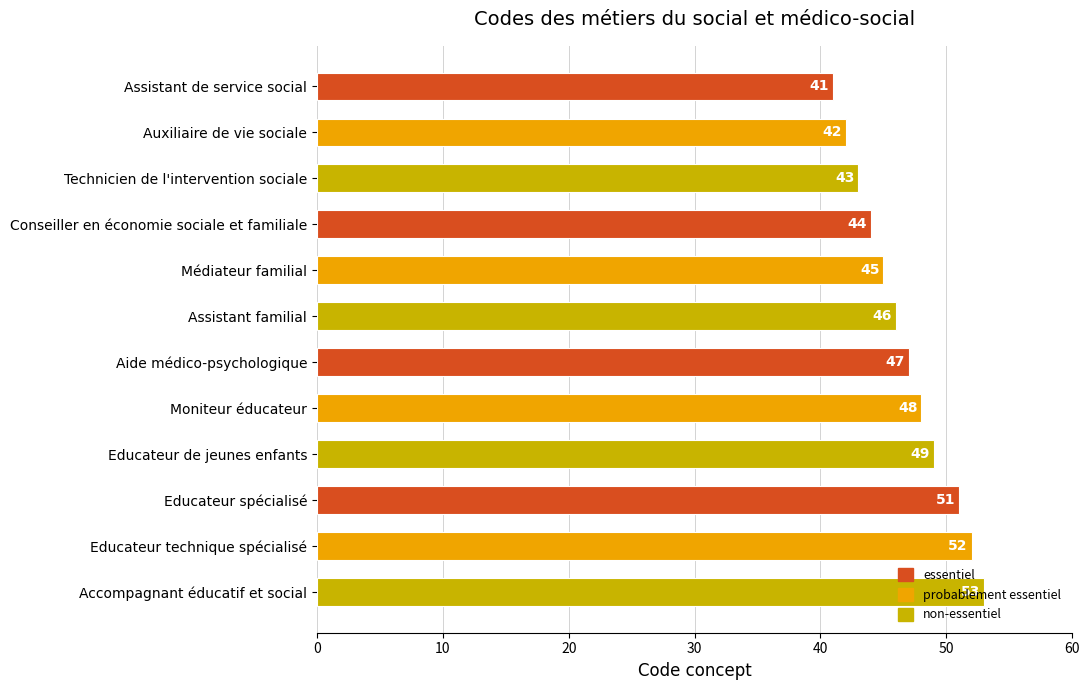

What is the approximate value at Technicien de l'intervention sociale, to the nearest 5?

45